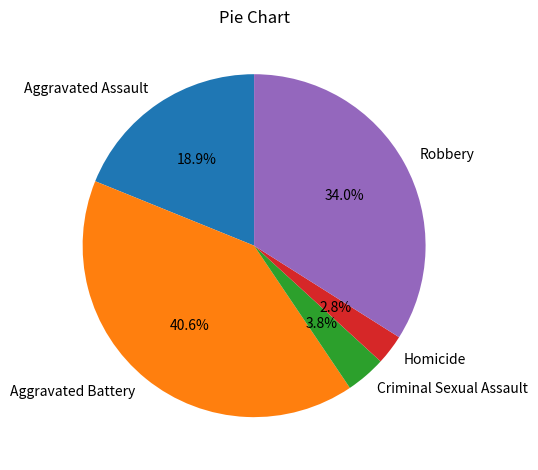

Rank the categories by value from lowest to highest.

Homicide, Criminal Sexual Assault, Aggravated Assault, Robbery, Aggravated Battery